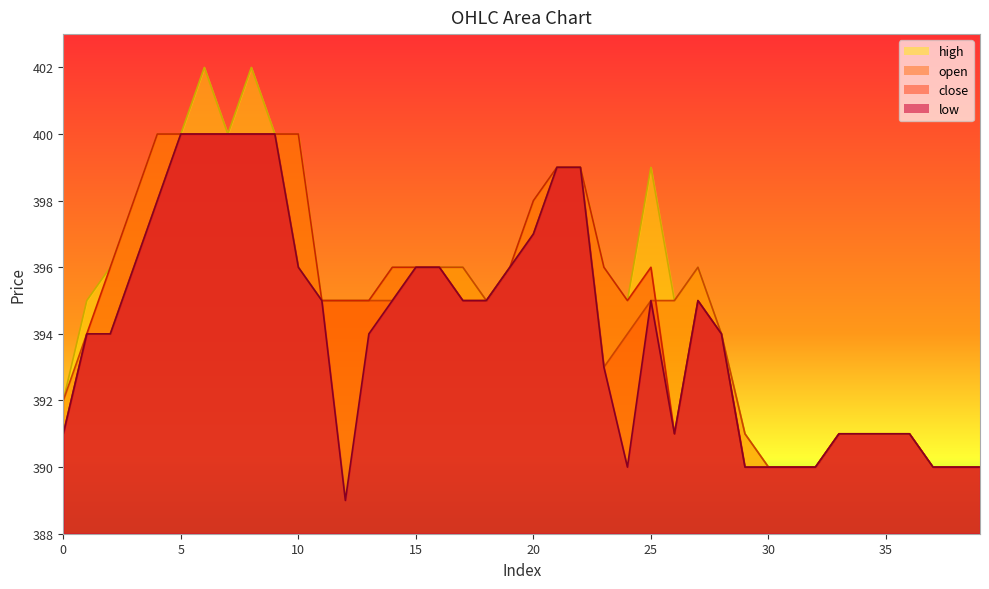

List the series in order of their overall mean, lowest first.

low, open, close, high